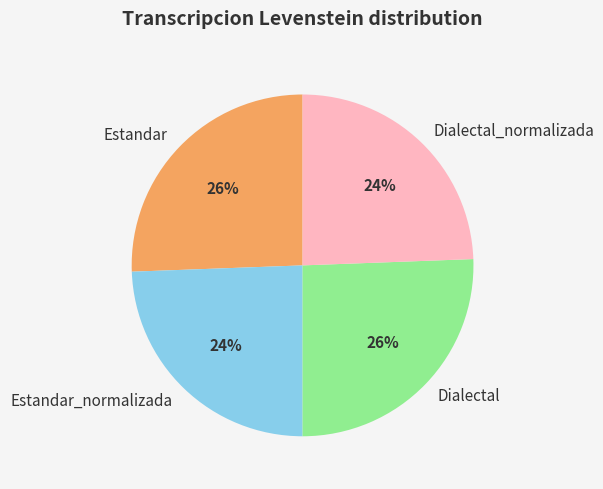

Is there a majority slice in this chart?

No